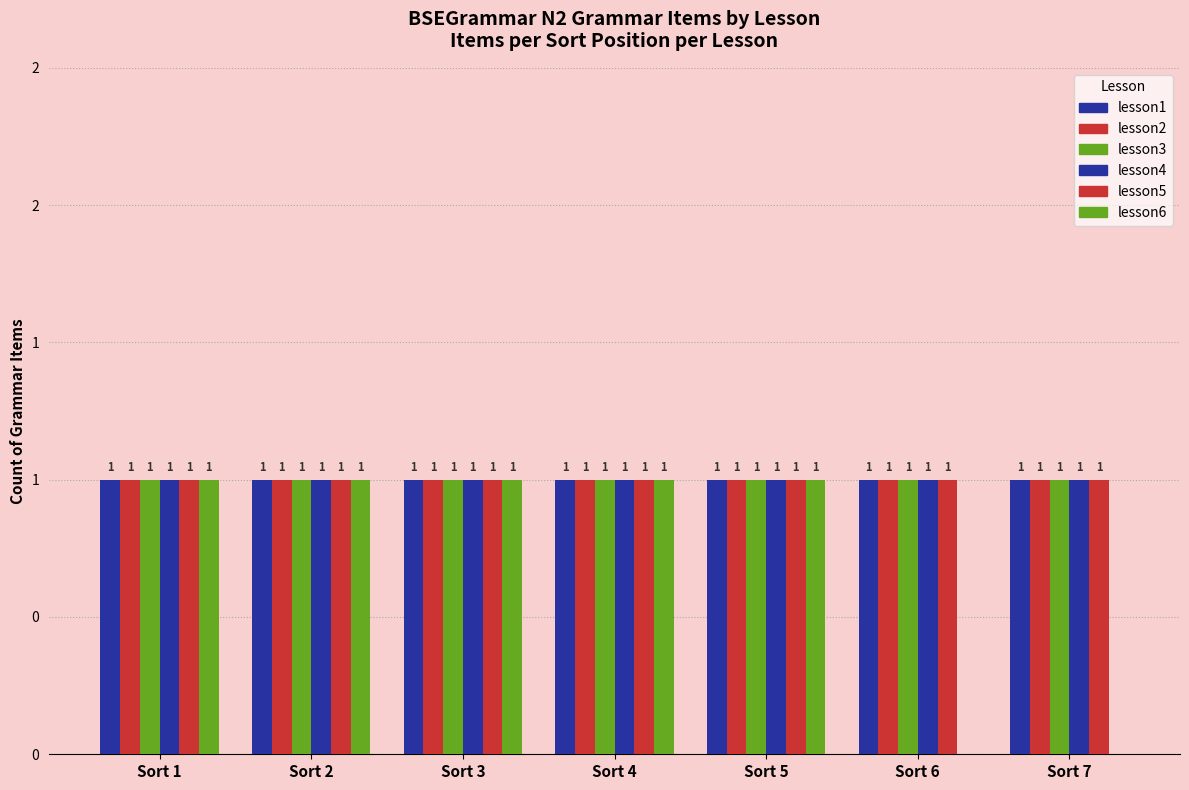

Reading left to right, list all the values displayed in this chart.

lesson1: 1	1	1	1	1	1	1
lesson2: 1	1	1	1	1	1	1
lesson3: 1	1	1	1	1	1	1
lesson4: 1	1	1	1	1	1	1
lesson5: 1	1	1	1	1	1	1
lesson6: 1	1	1	1	1	0	0